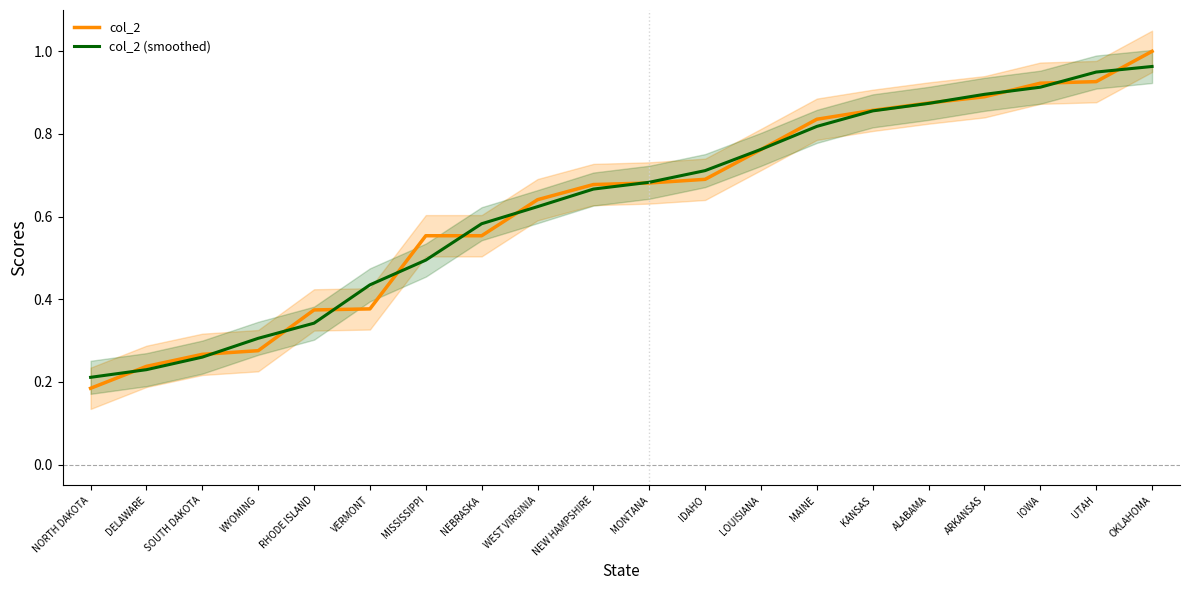

What is the sum of all col_2 (smoothed) values?

12.6